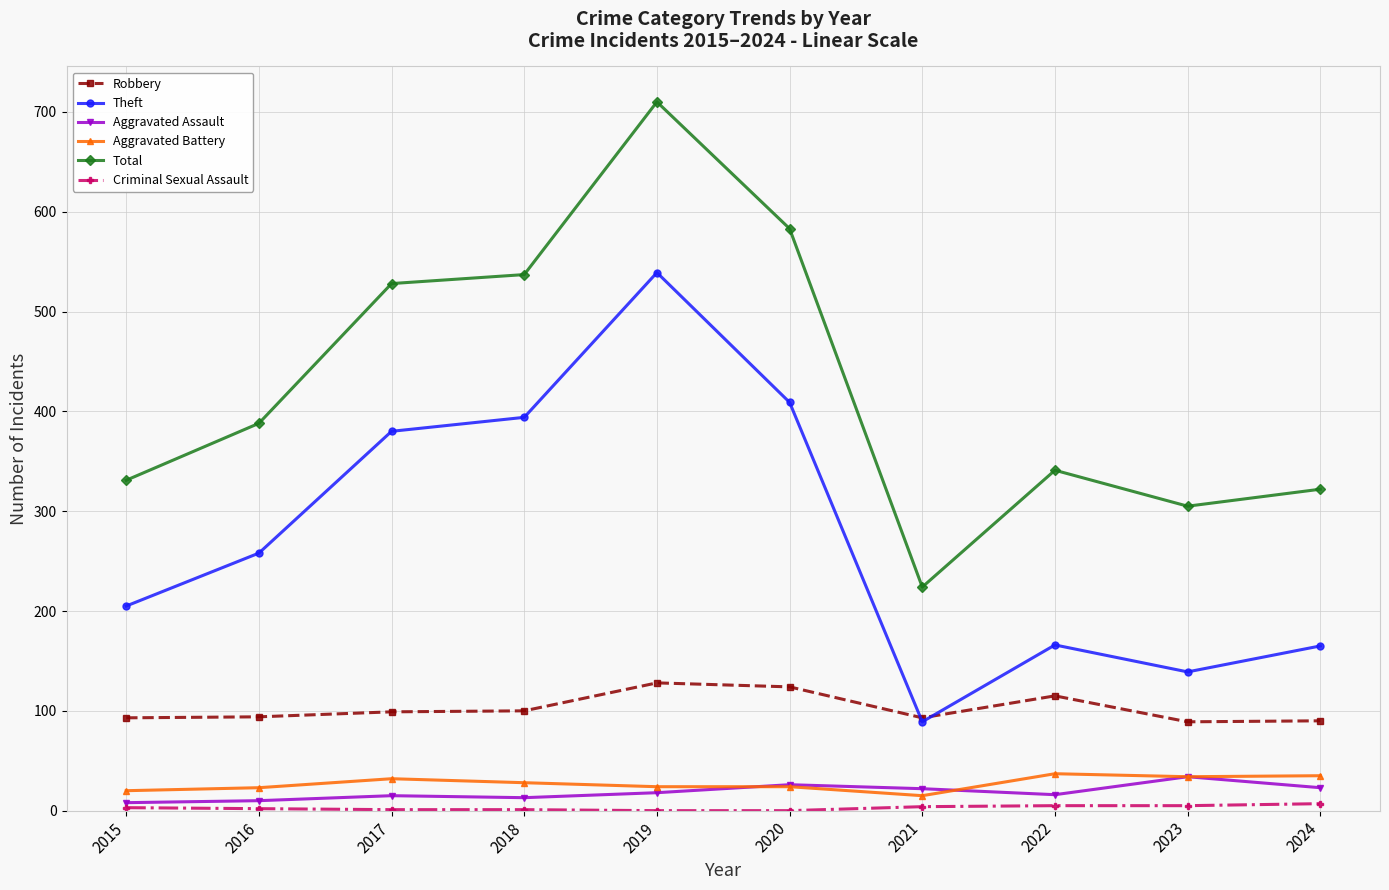

The value of Robbery at 2023 is 89. True or false?

True